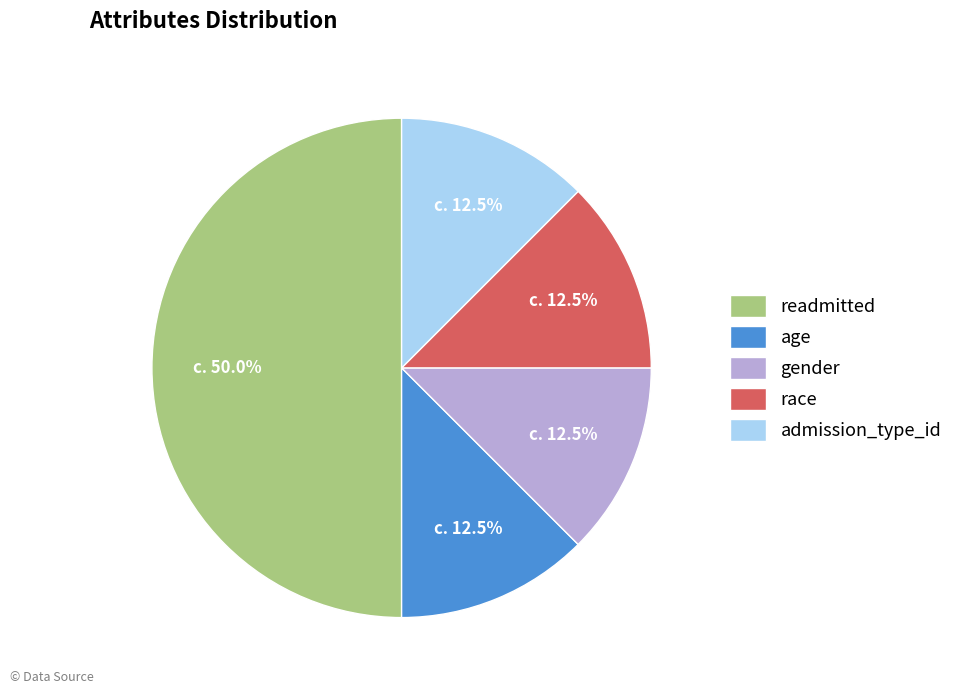

Approximately how many times larger is the value at admission_type_id compared to race?

1.0